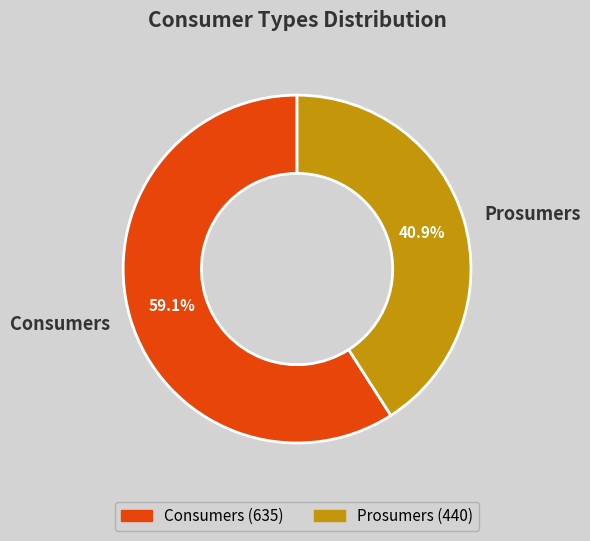

True or false: Prosumers accounts for 47% of the total.

False